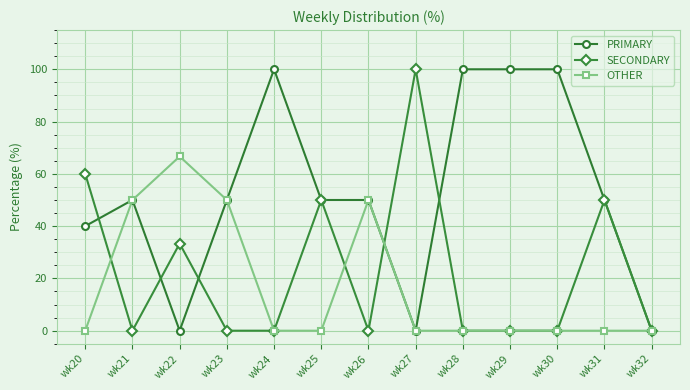

Reading left to right, list all the values displayed in this chart.

PRIMARY: 40.0	50.0	0.0	50.0	100.0	50.0	50.0	0.0	100.0	100.0	100.0	50.0	0.0
SECONDARY: 60.0	0.0	33.3	0.0	0.0	50.0	0.0	100.0	0.0	0.0	0.0	50.0	0.0
OTHER: 0.0	50.0	66.7	50.0	0.0	0.0	50.0	0.0	0.0	0.0	0.0	0.0	0.0